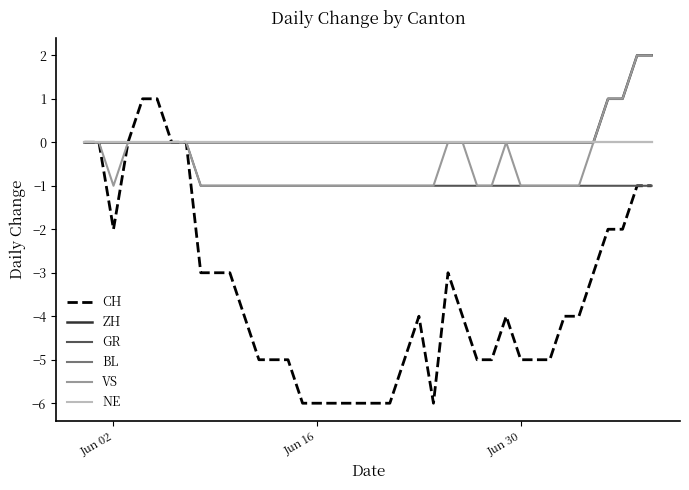

True or false: VS and GR intersect in this chart.

False